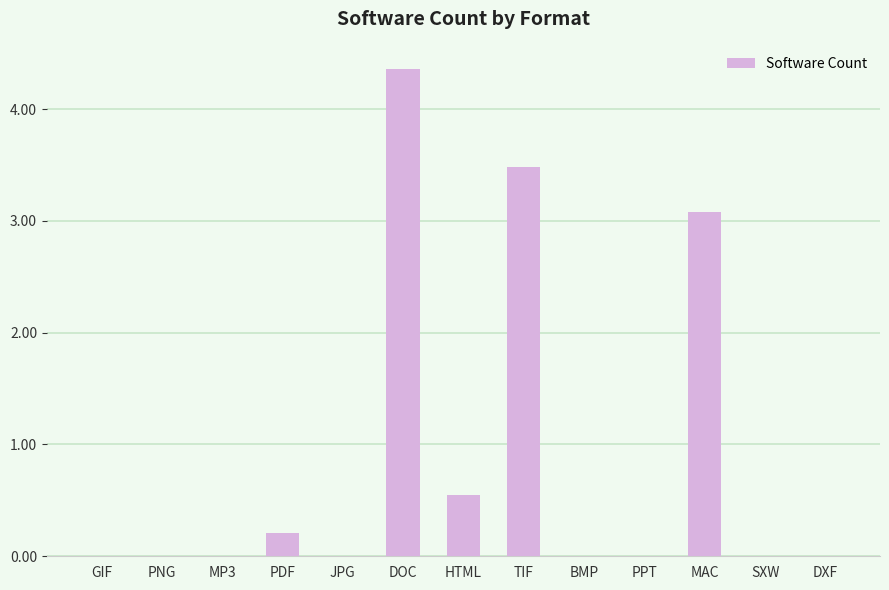

Count the number of categories in the chart.

13